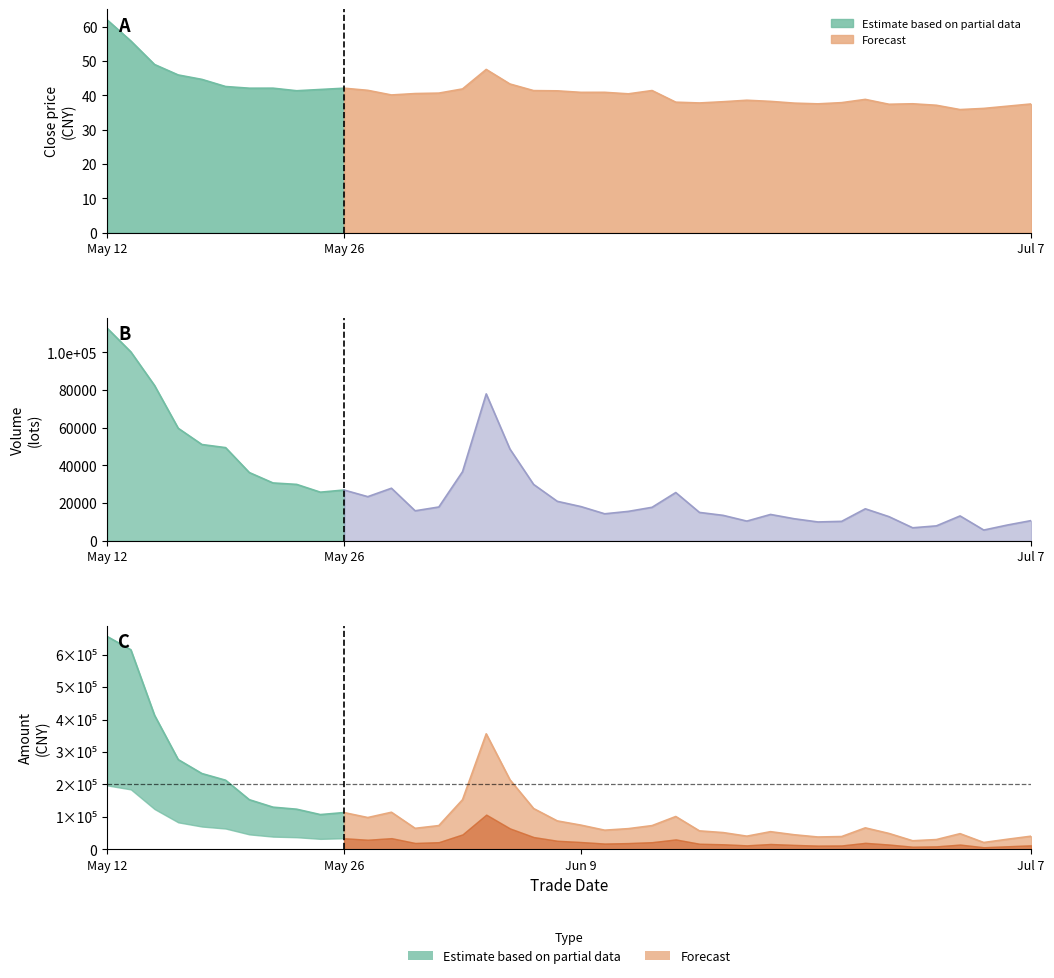

What is the spread (max minus min) of values at 20210706?

30805.9